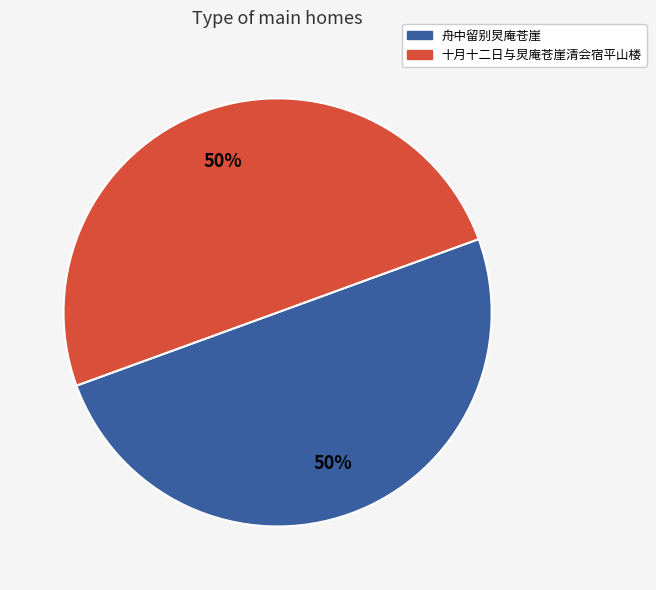

What is the ratio of the value at 十月十二日与炅庵苍崖清会宿平山楼 to the value at 舟中留别炅庵苍崖?

1.0